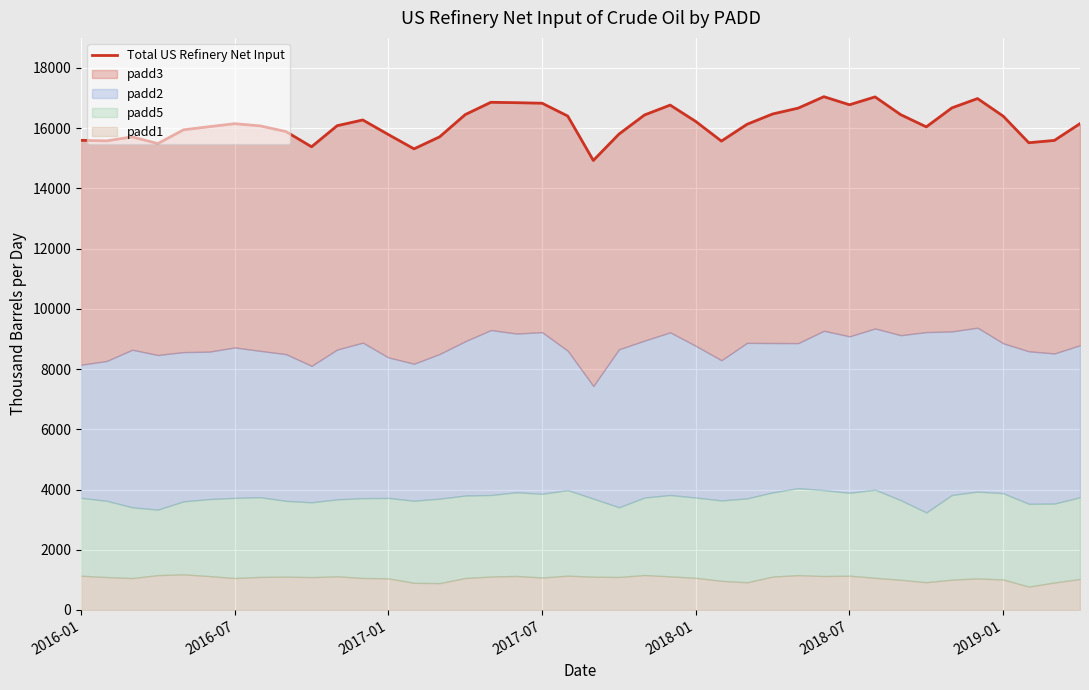

What position from the right is 2018-01?

16